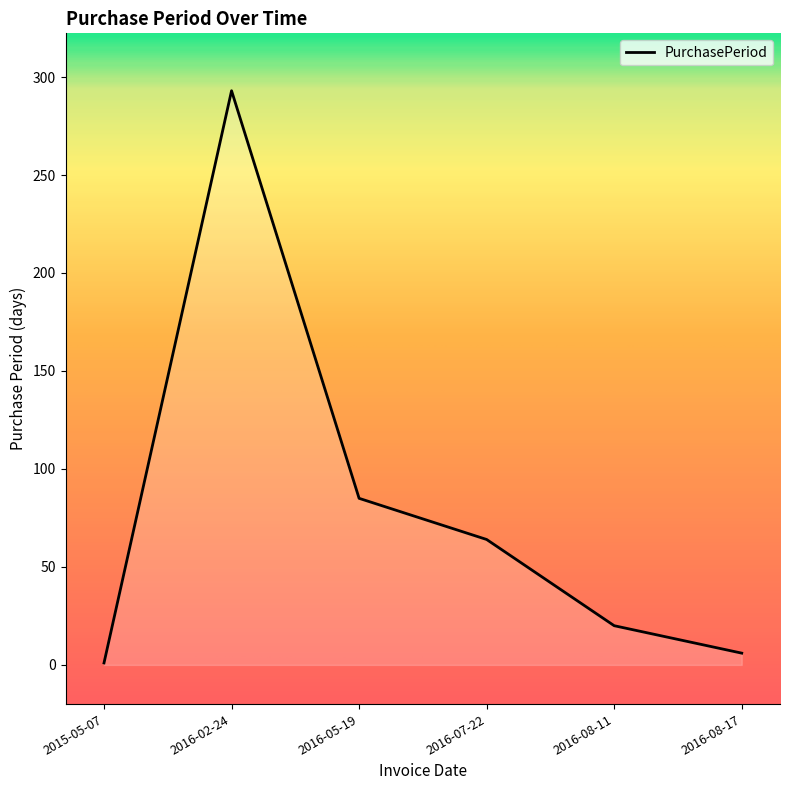

What is the change in value from 2015-05-07 to 2016-08-11?

+19